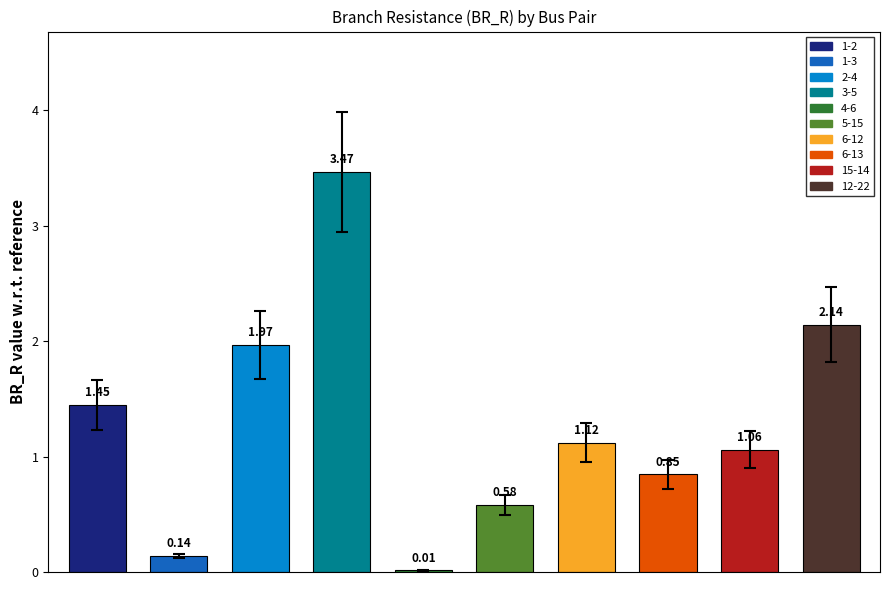

List the labels in order of BR_R value, smallest first.

4-6, 1-3, 5-15, 6-13, 15-14, 6-12, 1-2, 2-4, 12-22, 3-5